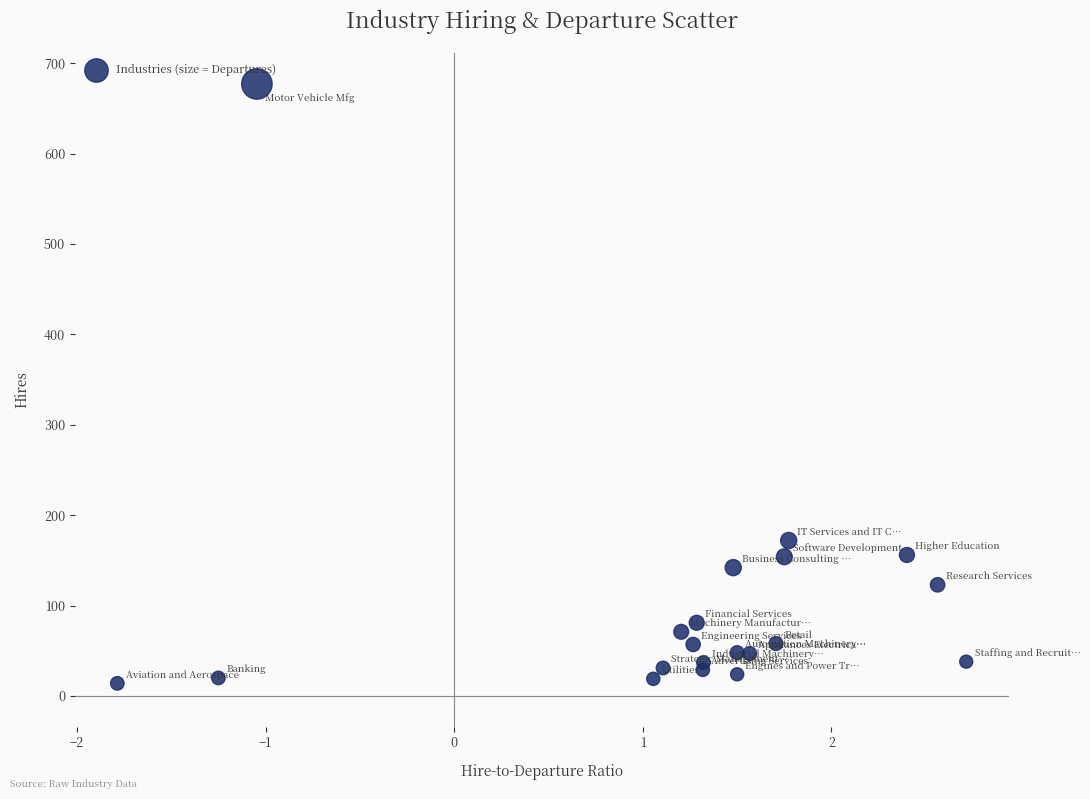

What is the range of Y values (max minus min)?

663